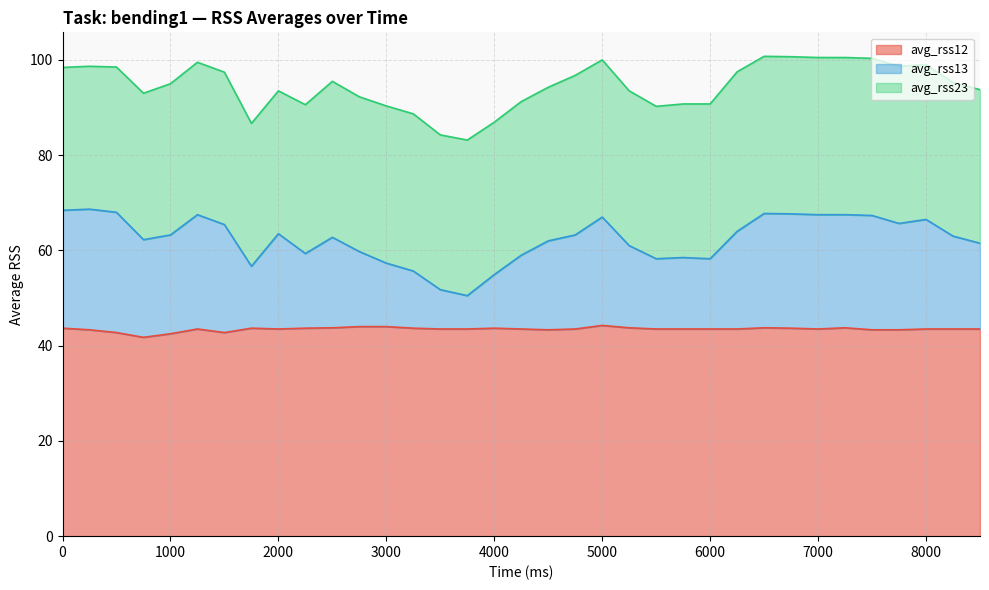

In avg_rss13 (line), how many points are higher than both neighbors (excluding endpoints)?

8